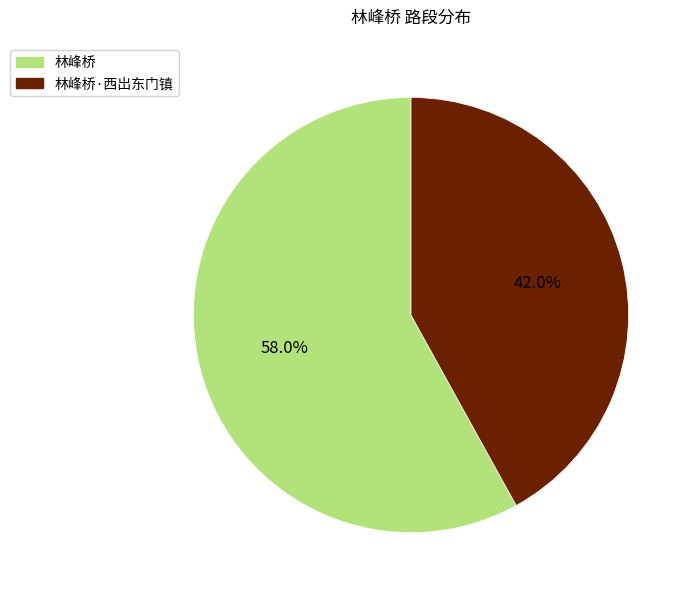

Is there any slice that represents more than half of the pie?

Yes